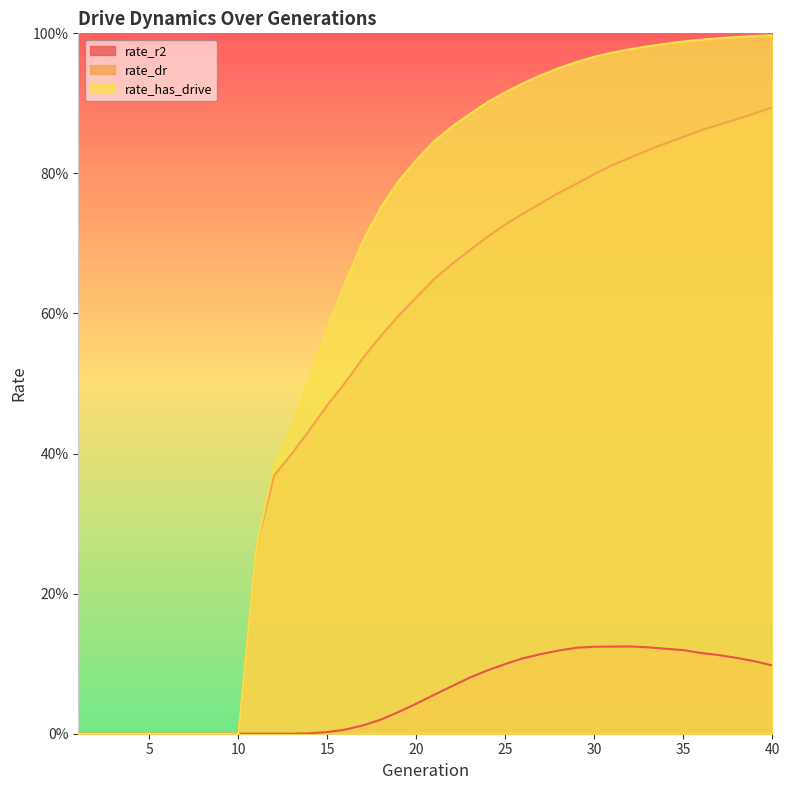

How many rate_dr values are between 0 and 1?

40